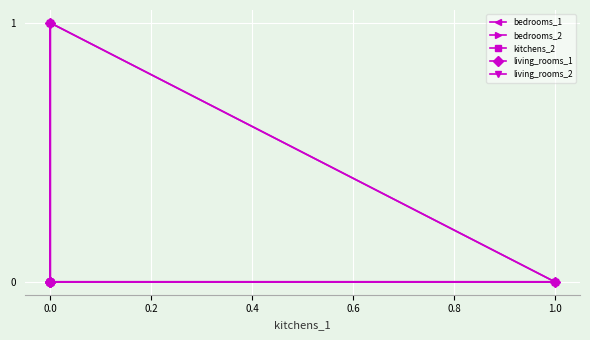

The value of bedrooms_1 at 0.0 is 0. True or false?

True